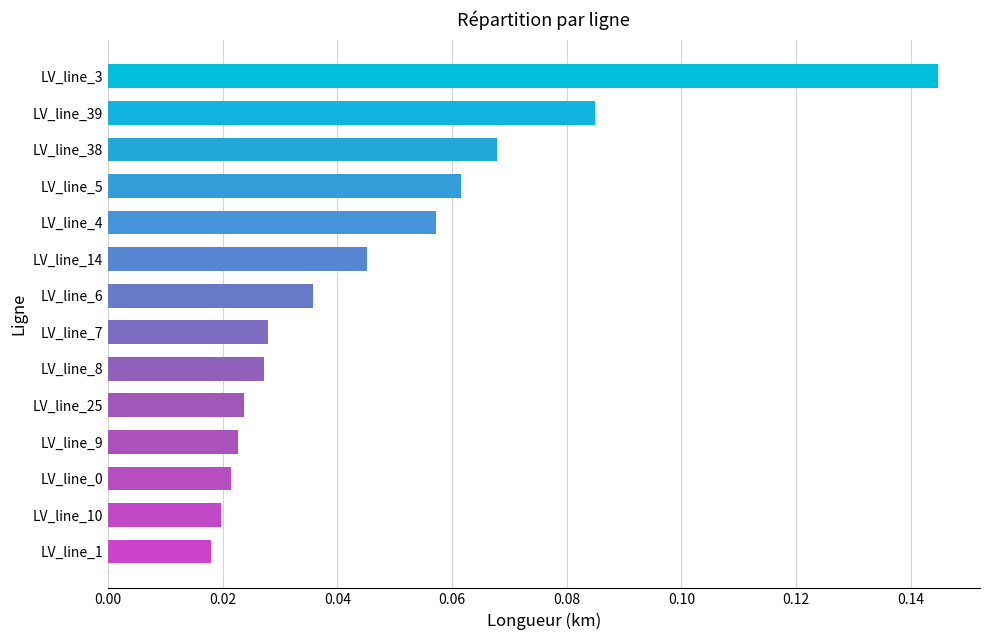

What position from the top is LV_line_14?

6